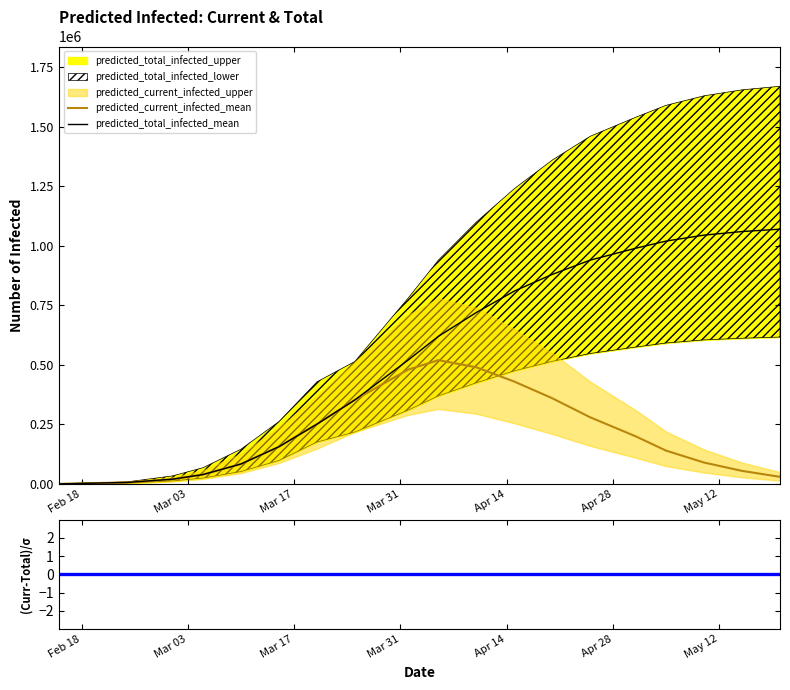

What is the highest value of the predicted_total_infected_mean series?

1070000